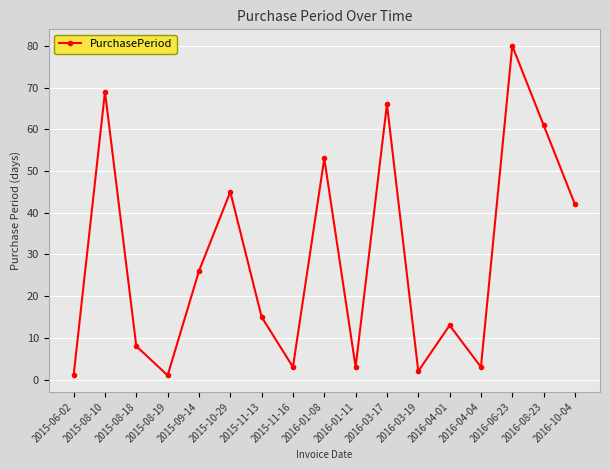

What is the greatest value displayed?

80